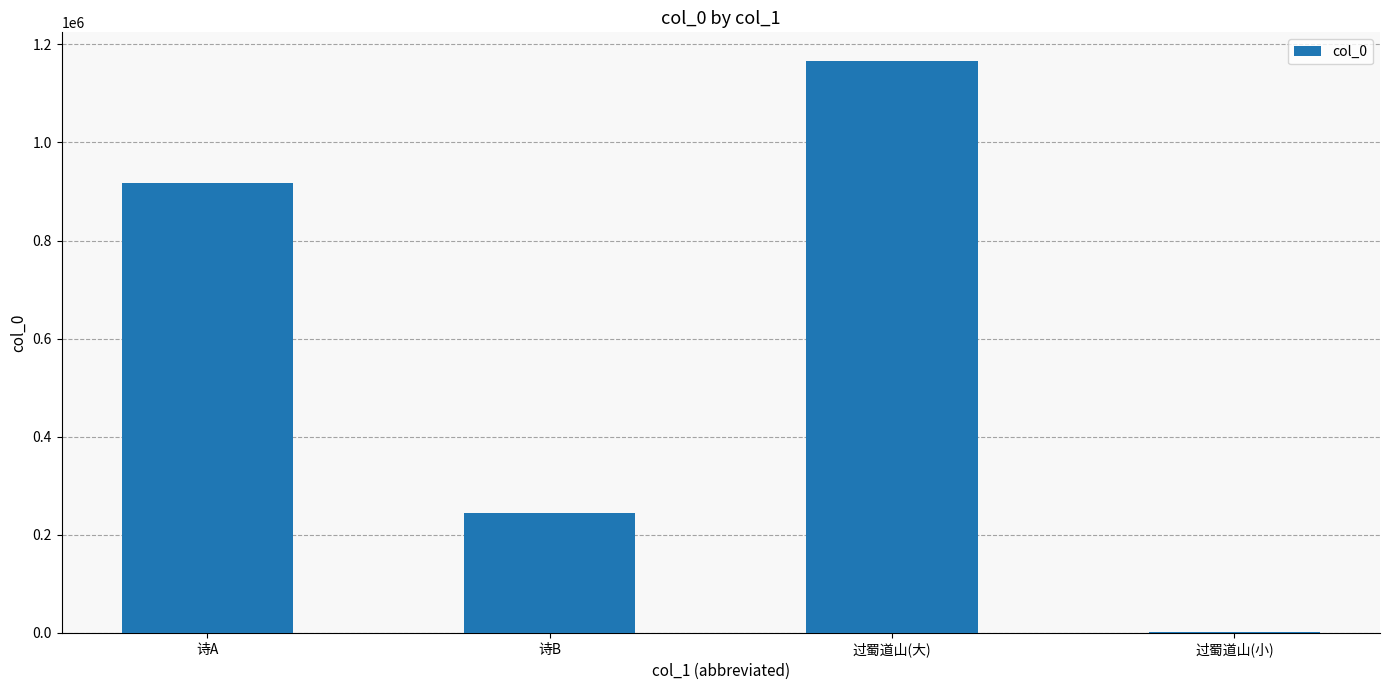

Reading left to right, list all the values displayed in this chart.

918192	245250	1166215	1970